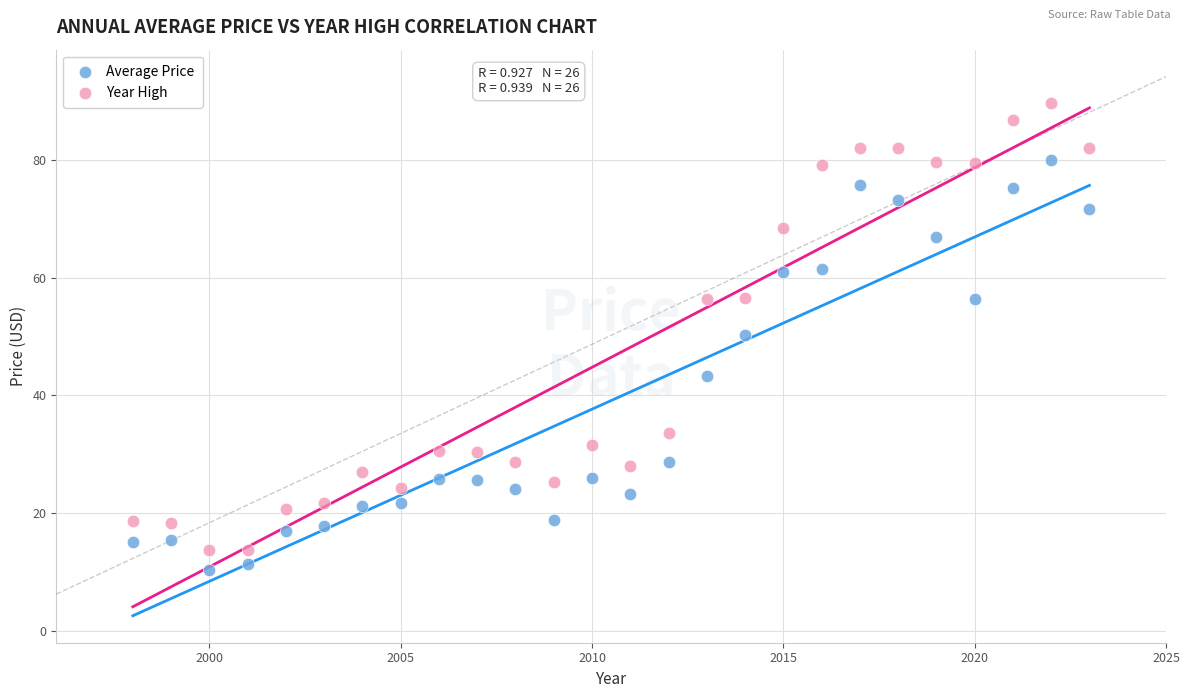

What are all the series names shown in the legend?

Average Price, Year High